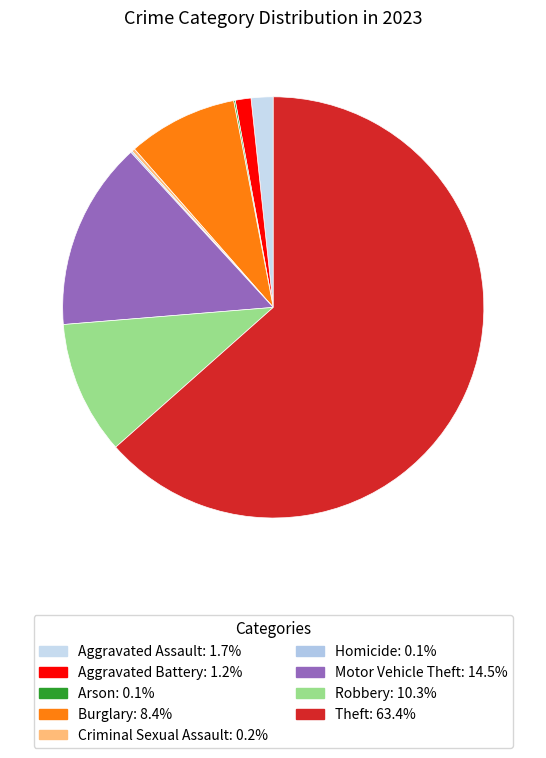

True or false: Robbery accounts for 21% of the total.

False